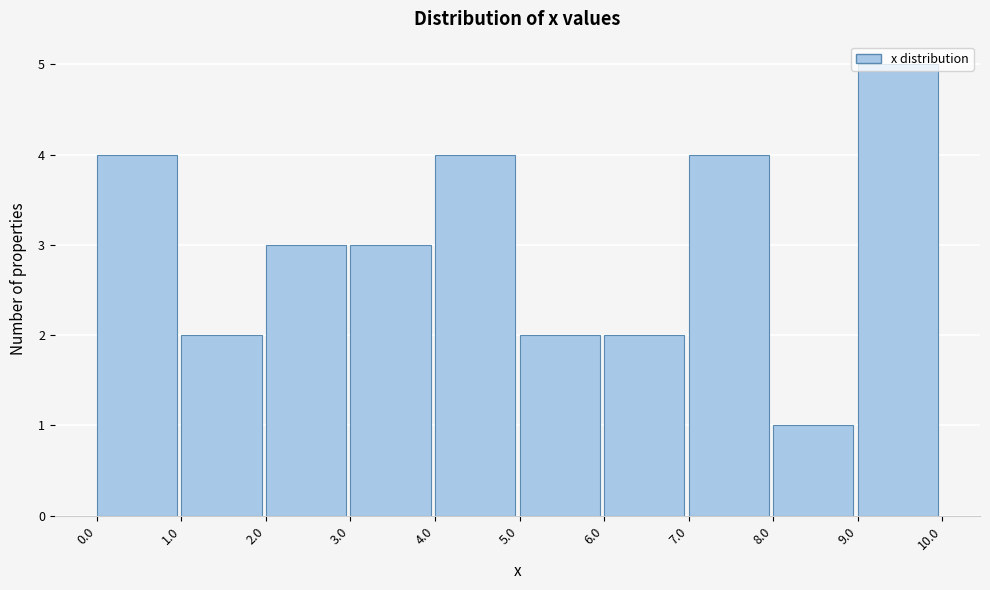

Reading left to right, list every bar in this chart as the range it spans on the x-axis followed by its height. The values are not printed on the chart, so give them approximately, as read against the axis.

0.0 to 1.0: 4
1.0 to 2.0: 2
2.0 to 3.0: 3
3.0 to 4.0: 3
4.0 to 5.0: 4
5.0 to 6.0: 2
6.0 to 7.0: 2
7.0 to 8.0: 4
8.0 to 9.0: 1
9.0 to 10.0: 5